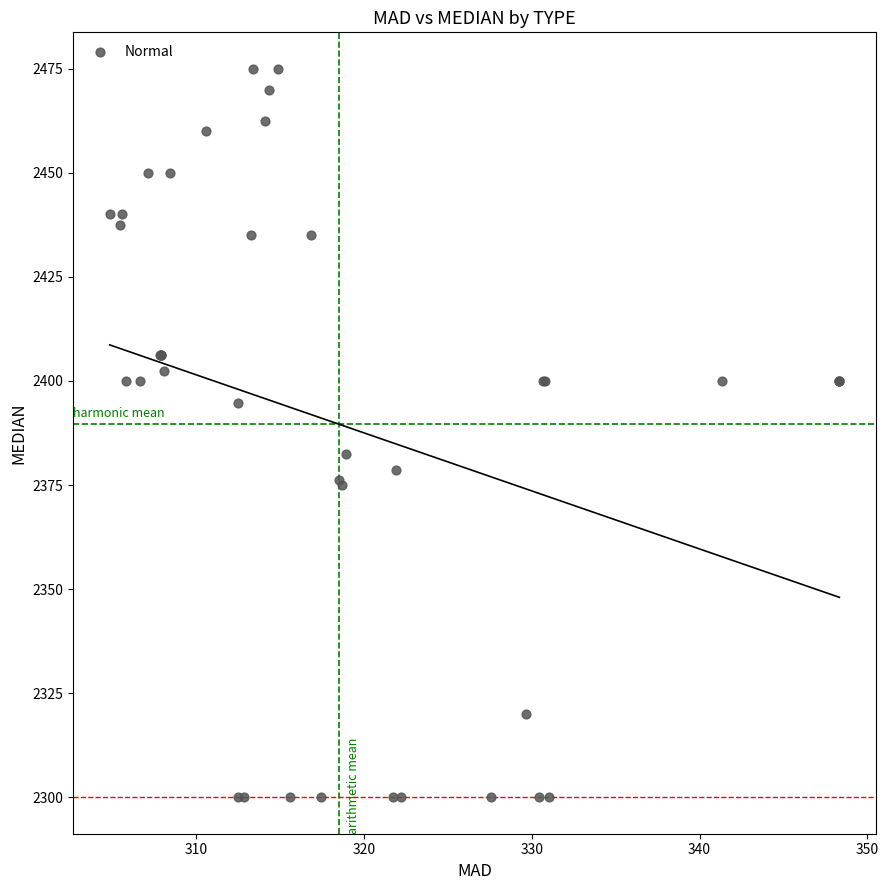

What Y value in the scatter plot is closest to 2387?

2382.5